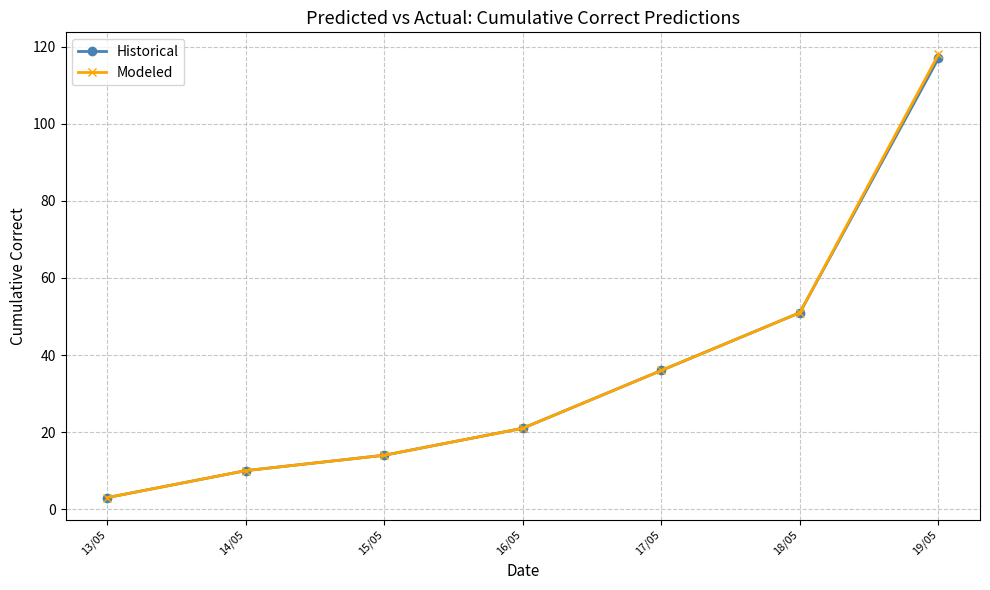

Reading right to left, what are all the values shown in this chart?

Historical: 19/05=117	18/05=51	17/05=36	16/05=21	15/05=14	14/05=10	13/05=3
Modeled: 19/05=118	18/05=51	17/05=36	16/05=21	15/05=14	14/05=10	13/05=3